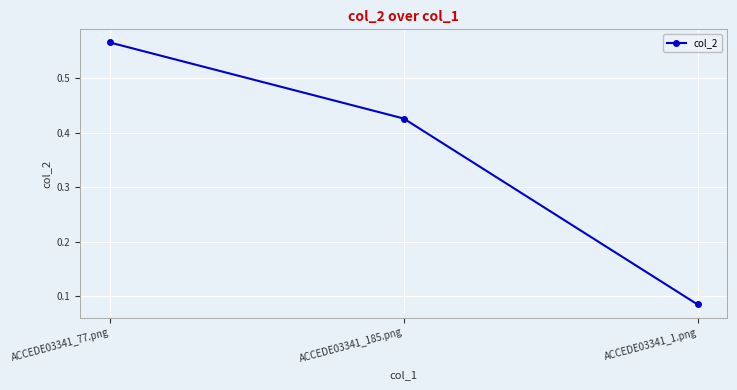

Is it true that the value at ACCEDE03341_185.png is 0.7?

False